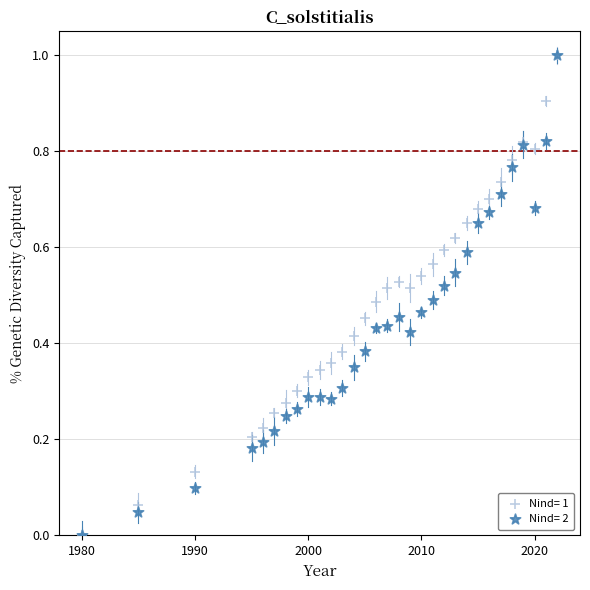

What are all the series names shown in the legend?

Nind= 1, Nind= 2